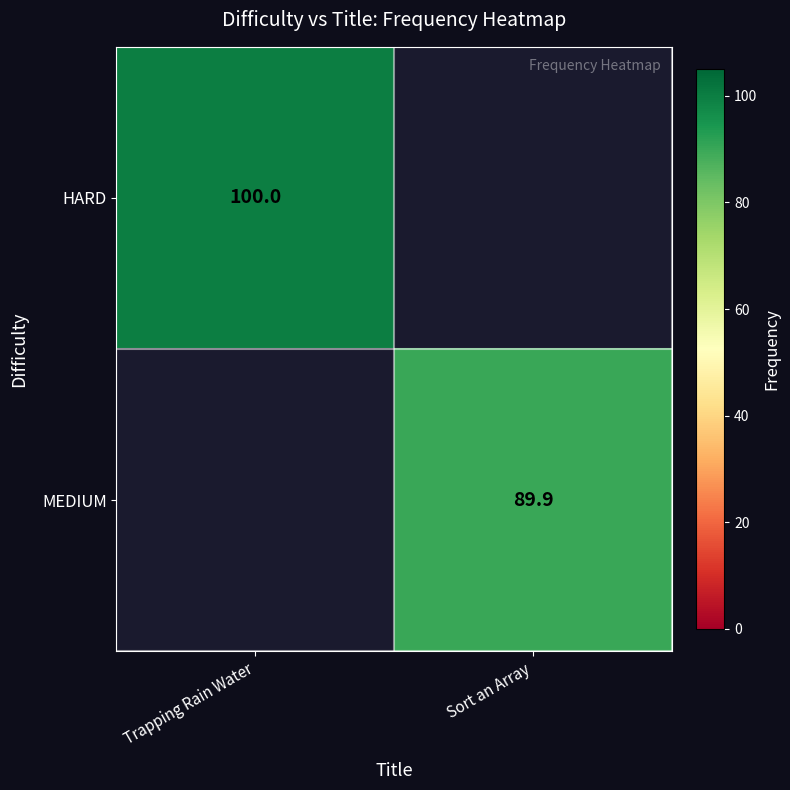

The value of MEDIUM at Sort an Array is 144.3. True or false?

False